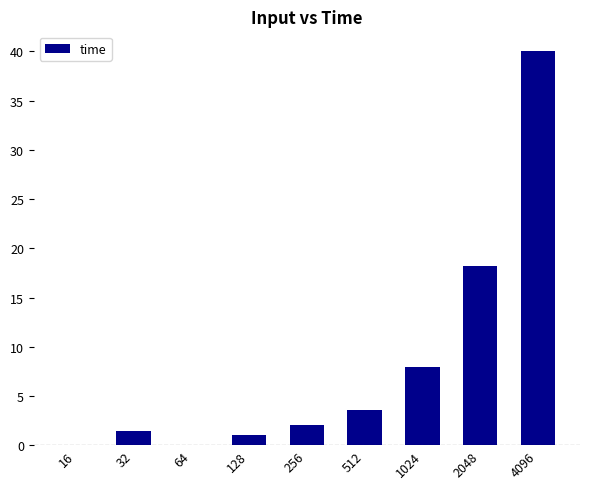

What is the maximum value shown in the chart?

40.0